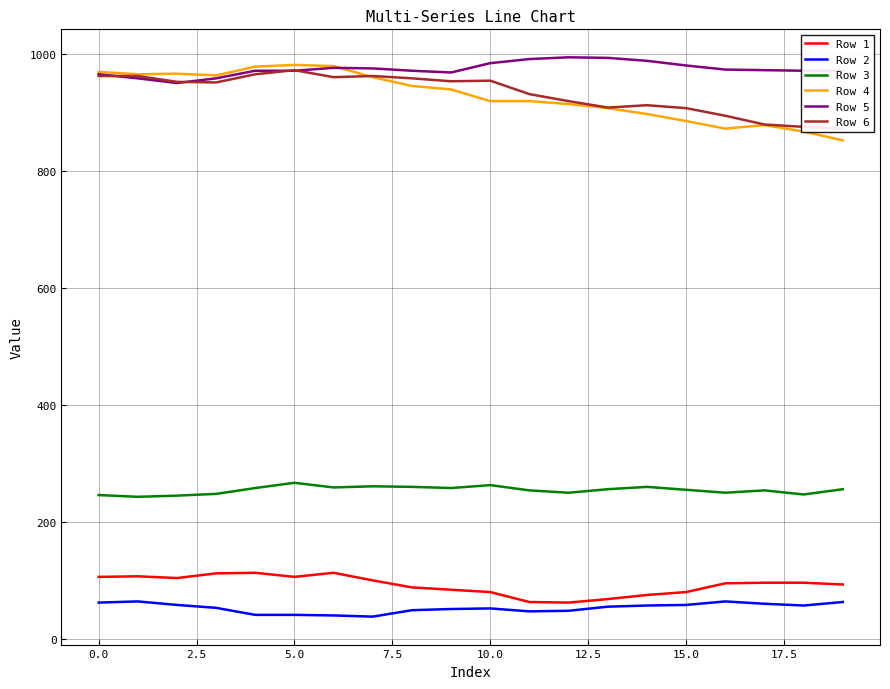

Which series has the largest range (max minus min)?

Row 4